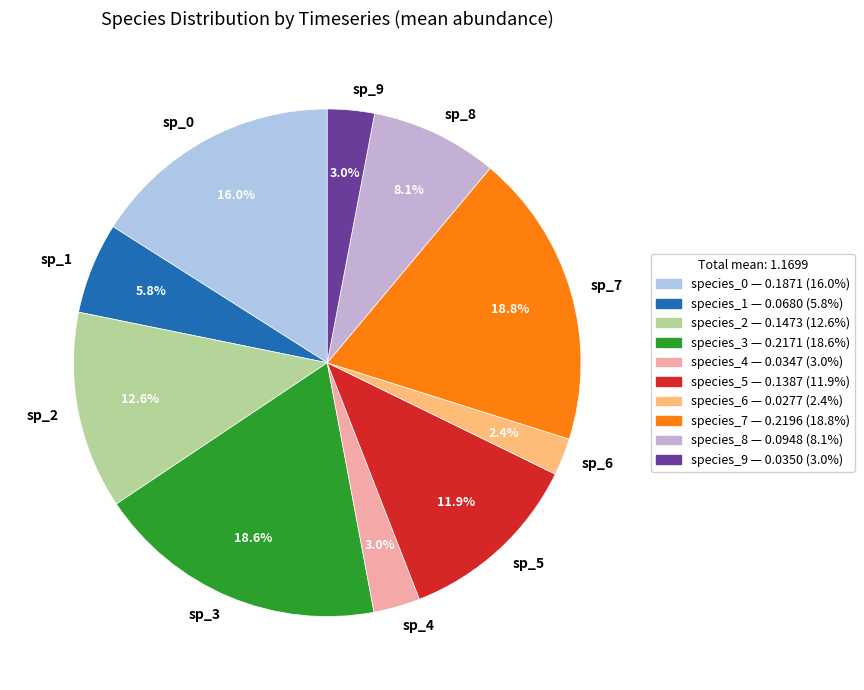

Is there a majority slice in this chart?

No